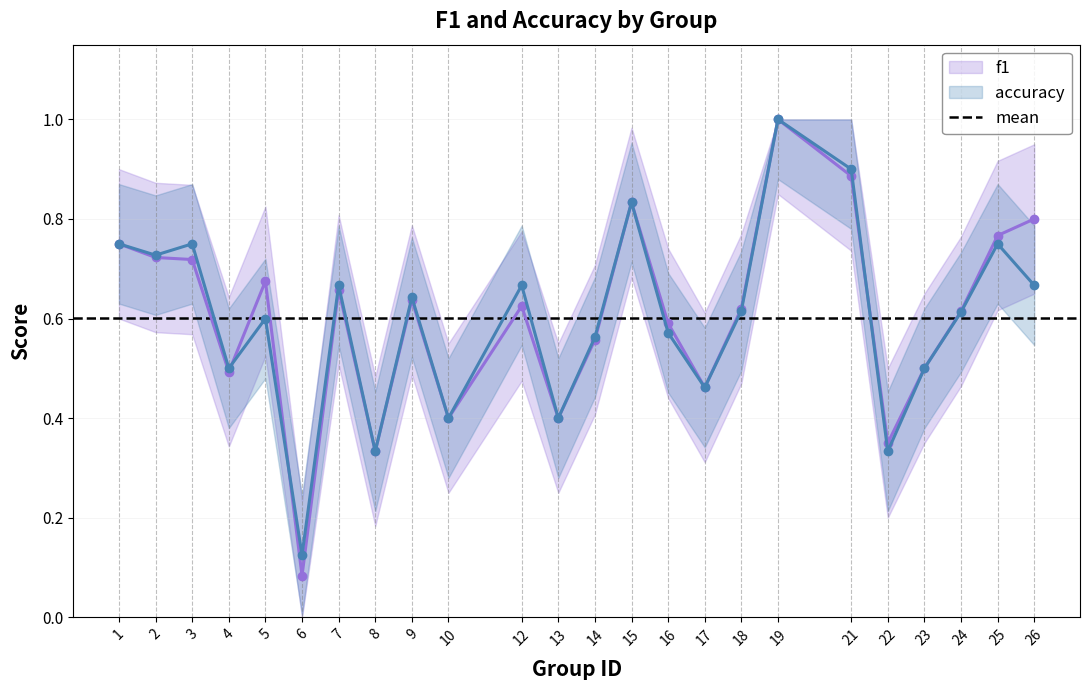

What is the difference between the f1 values at 8 and 16?

0.3